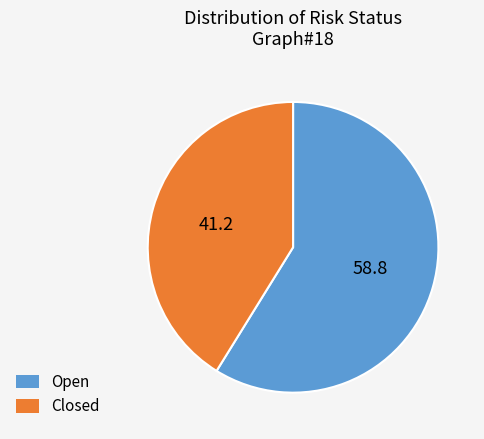

What is the majority slice?

Open